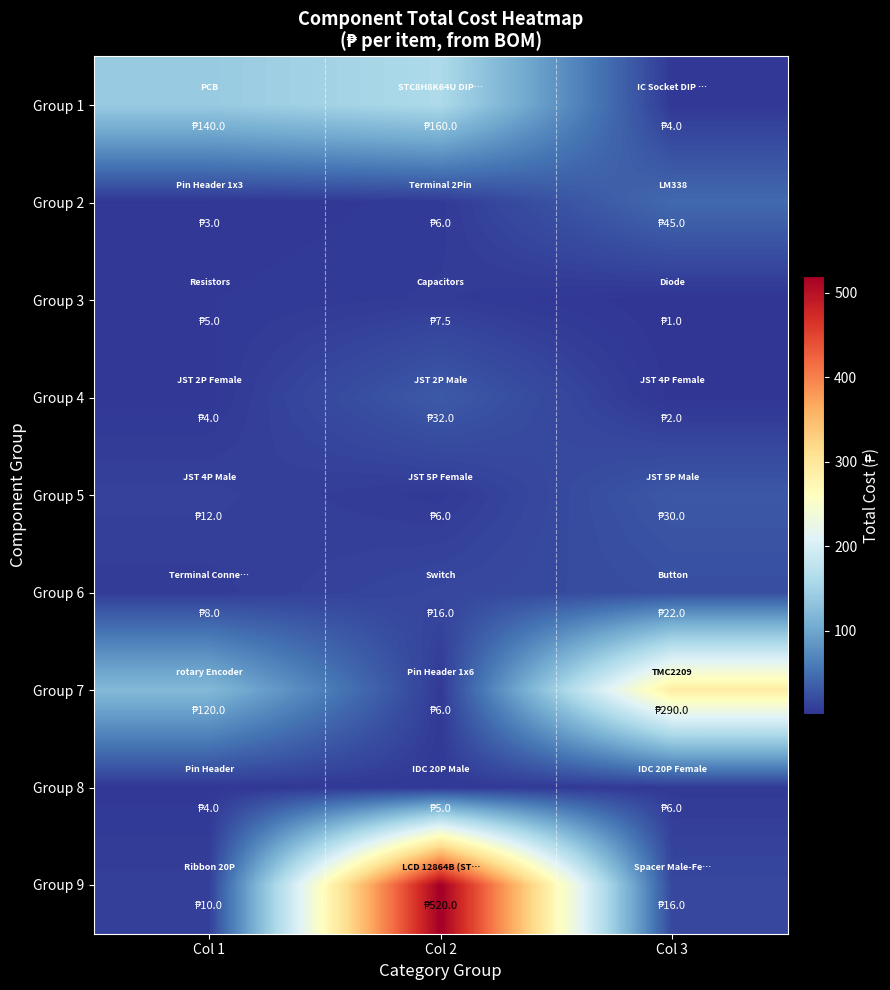

What is the total value across all series at Col 2?

758.5